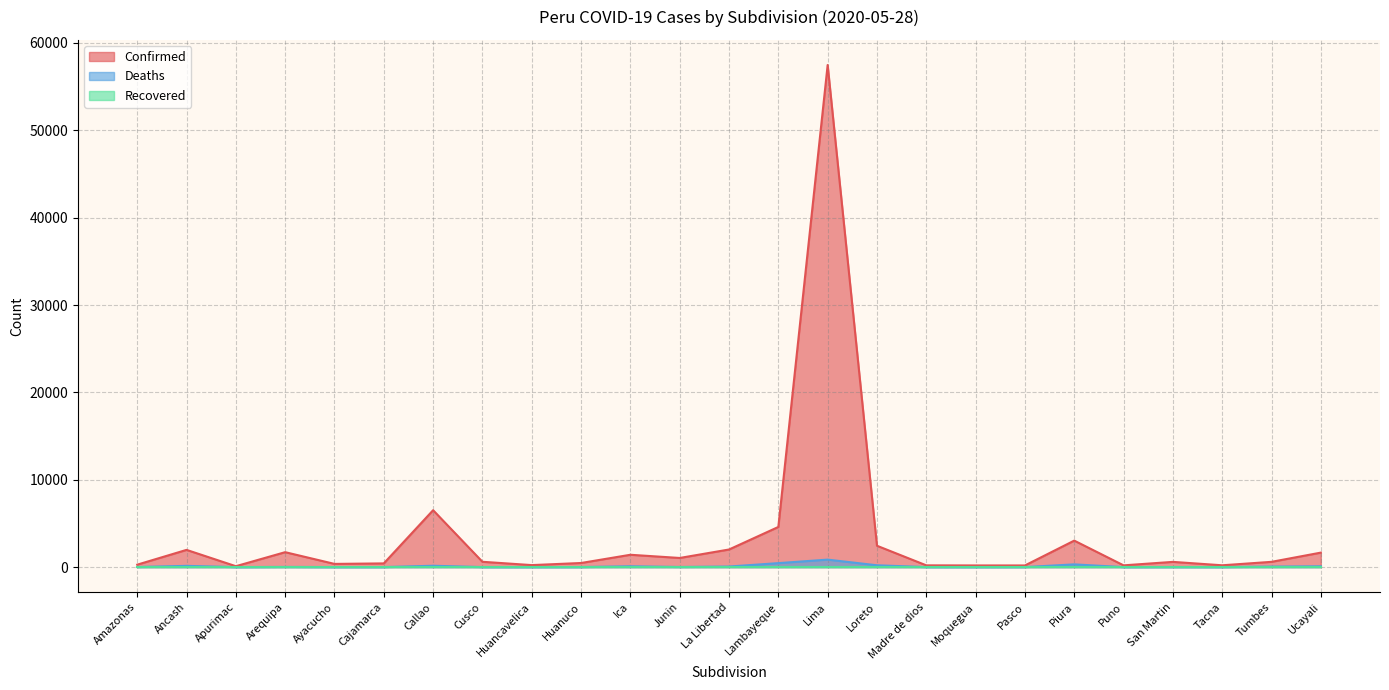

True or false: Deaths and Confirmed intersect in this chart.

False